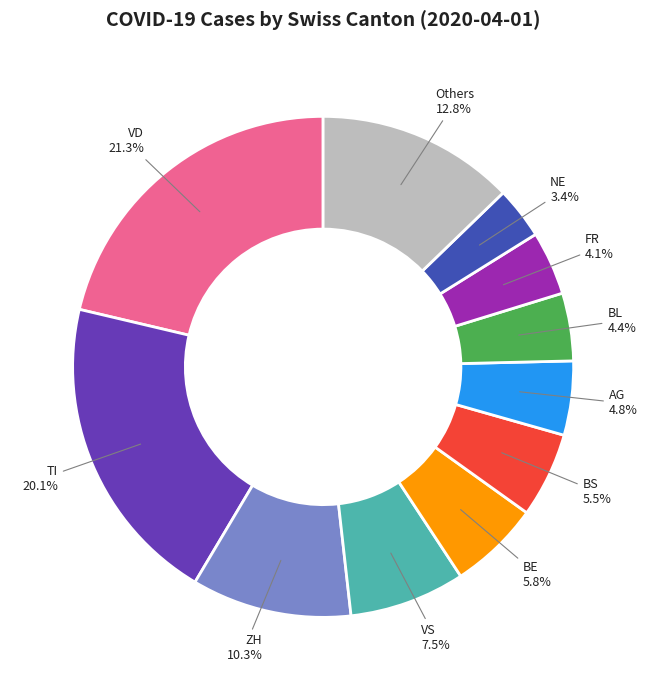

What percentage do VS and BE together represent?

13.3%